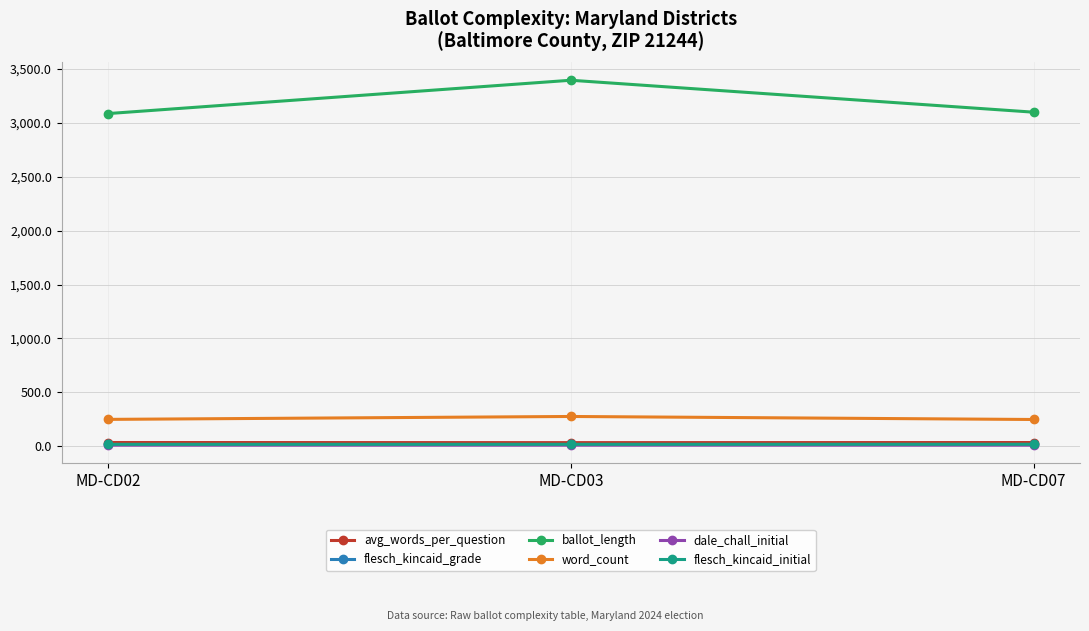

Is the value of word_count at MD-CD02 greater than the value of dale_chall_initial at MD-CD07?

Yes